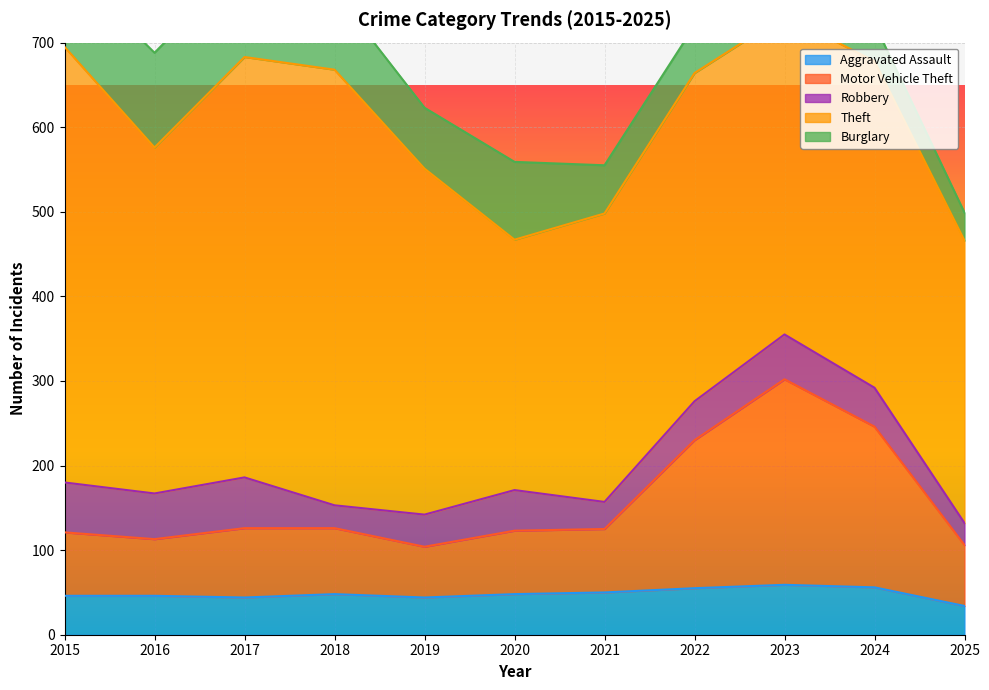

What are all the series names shown in the legend?

Aggravated Assault, Motor Vehicle Theft, Robbery, Theft, Burglary